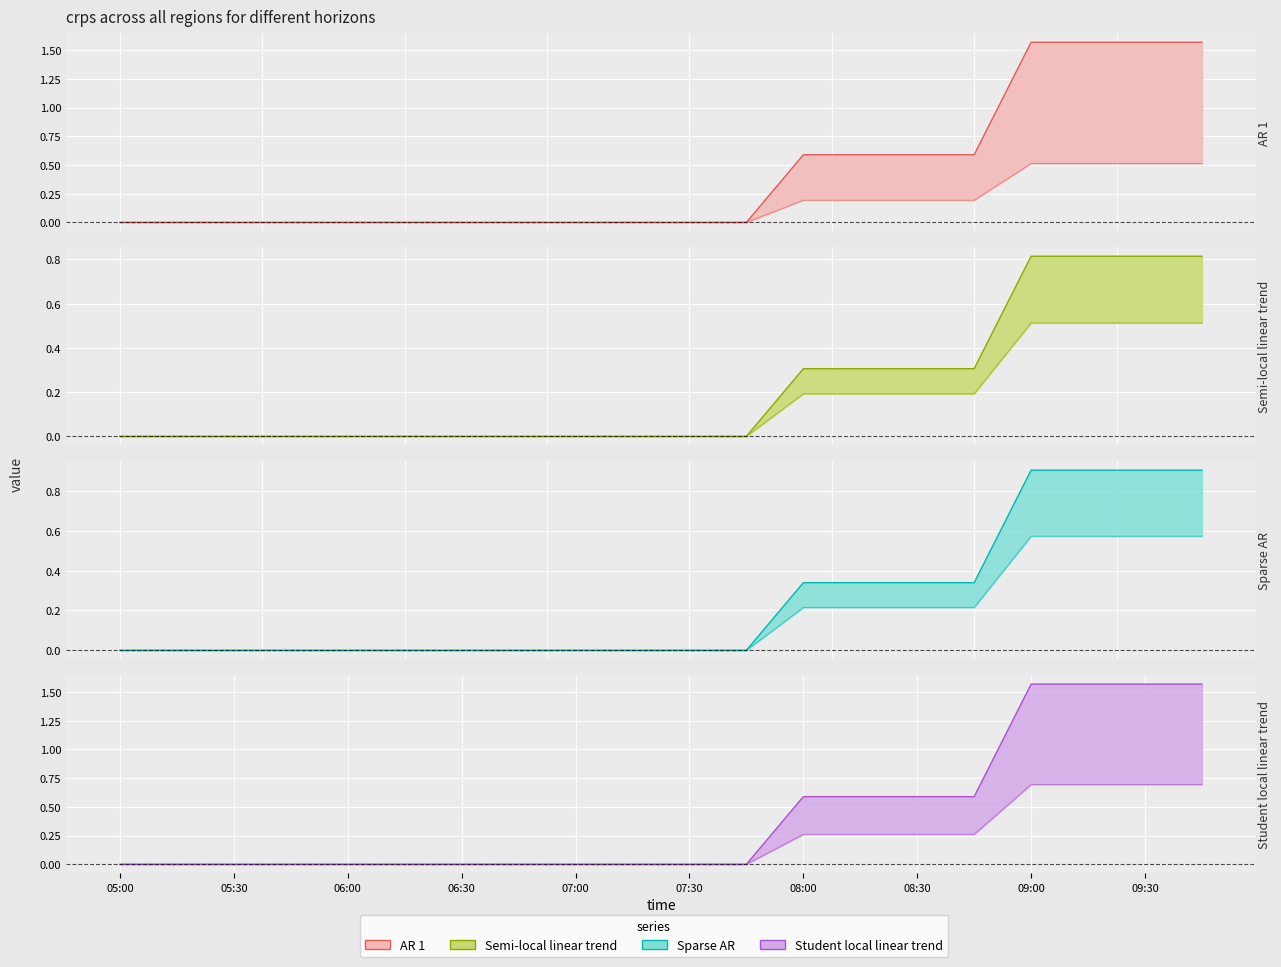

True or false: 5 has more than 2 points higher than both neighbors.

False